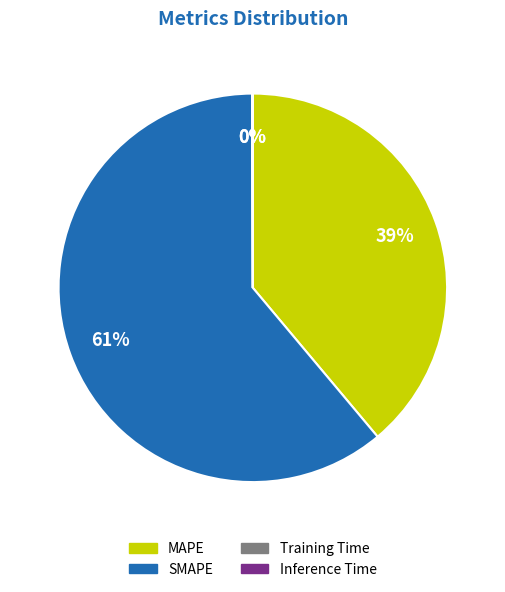

Does SMAPE represent more than half of the total?

Yes